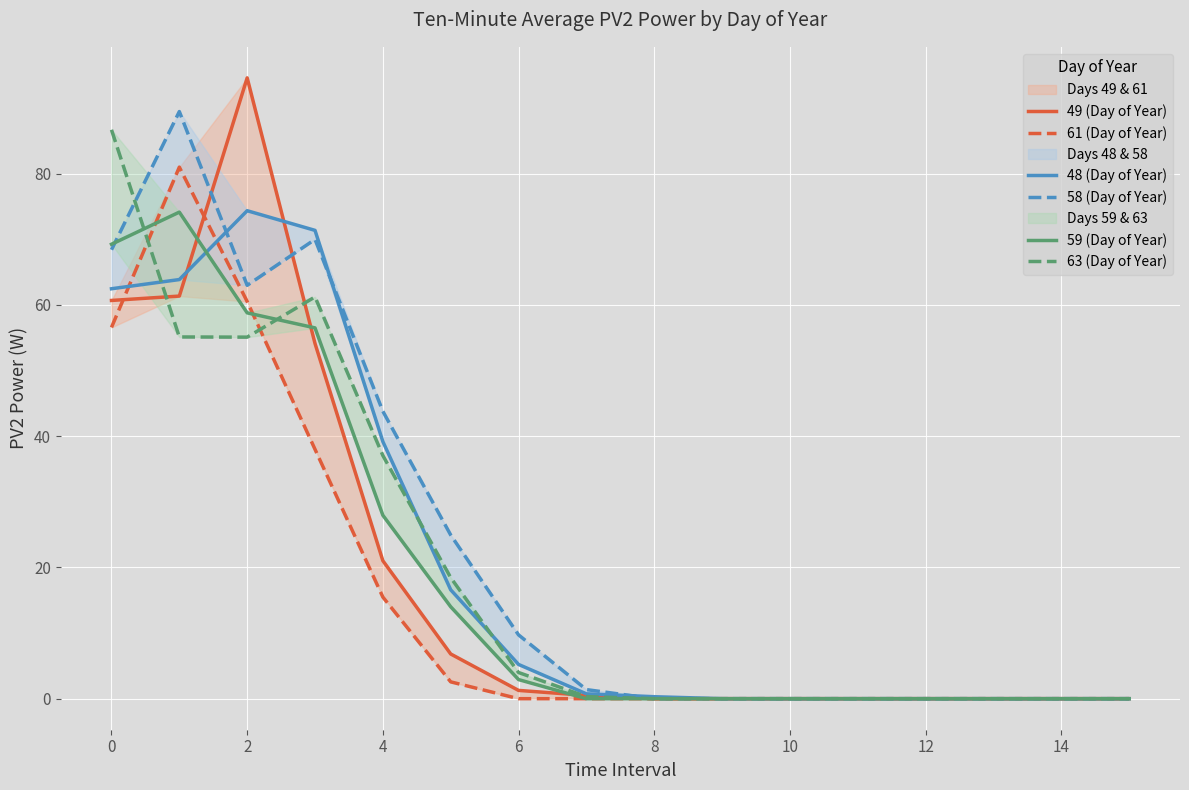

Which series has the widest spread of values?

49 (Day of Year)